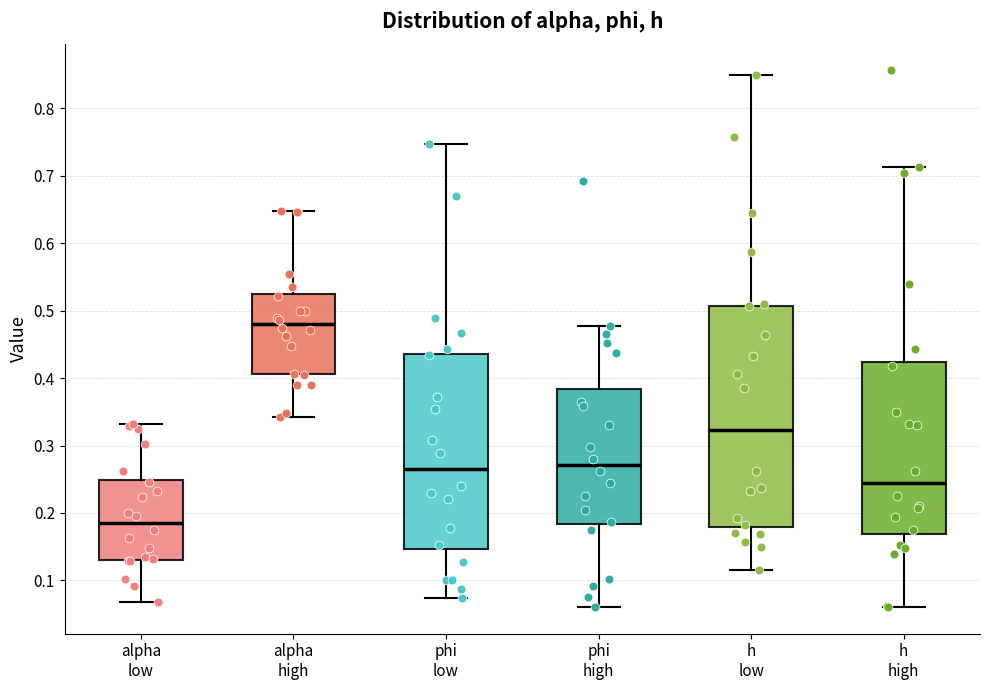

Comparing the boxes themselves (not the whiskers), which one is the tallest?

h low